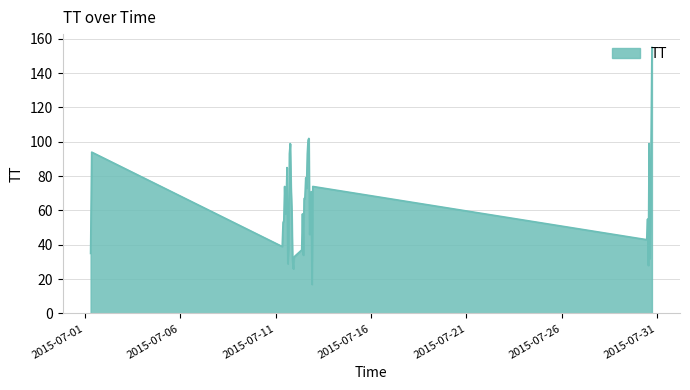

What is the difference between the maximum and minimum values?

138